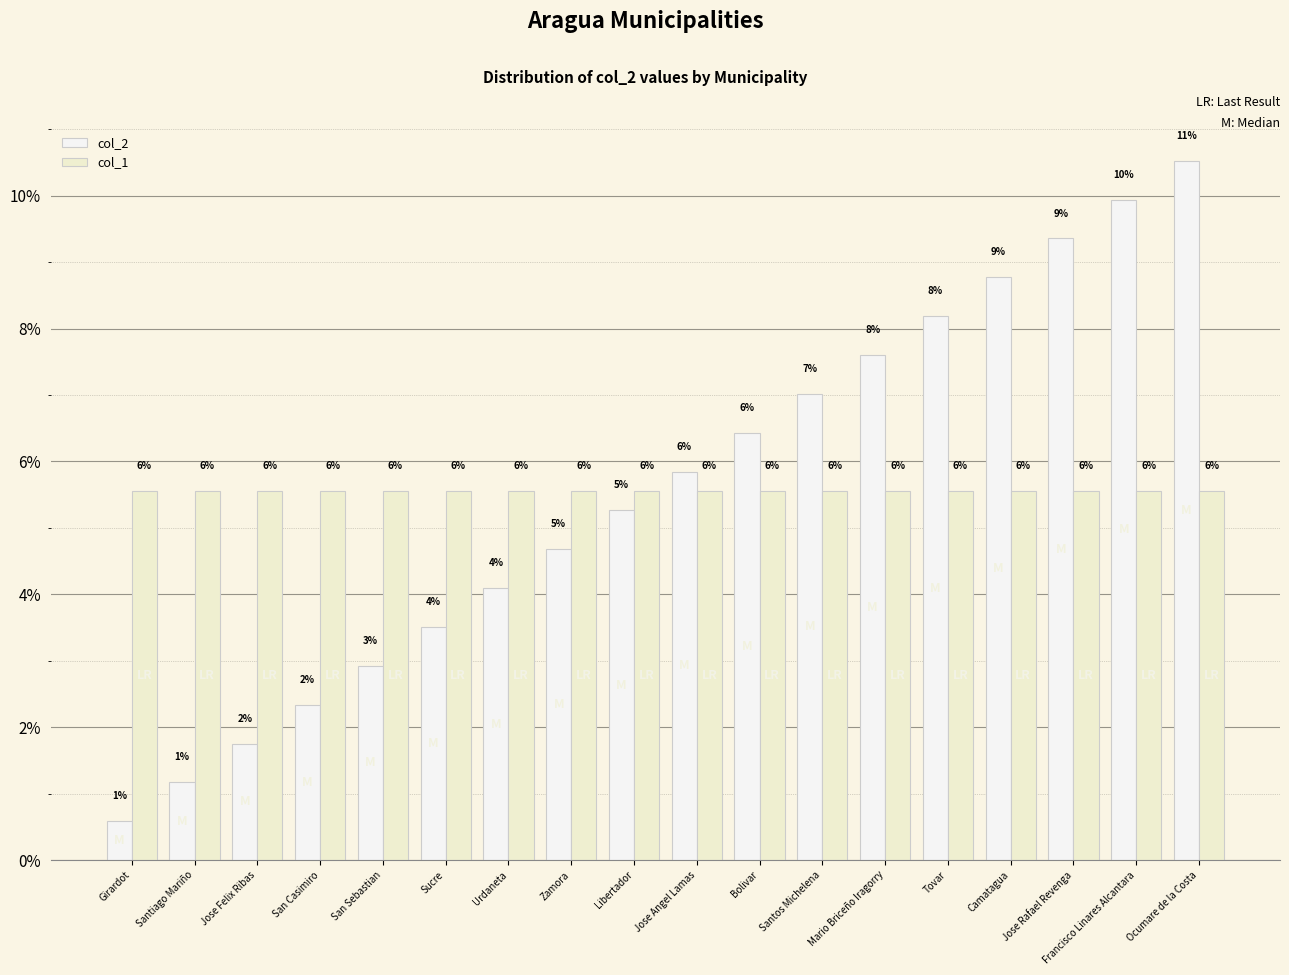

What is the label of the 12th bar from the left?

Santos Michelena